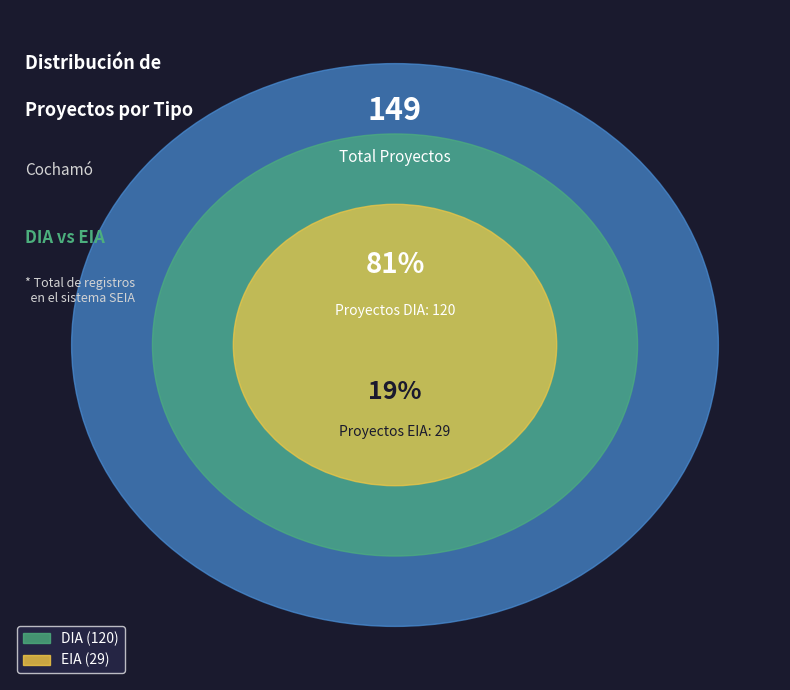

What is the ratio of the value at EIA to the value at DIA?

0.2